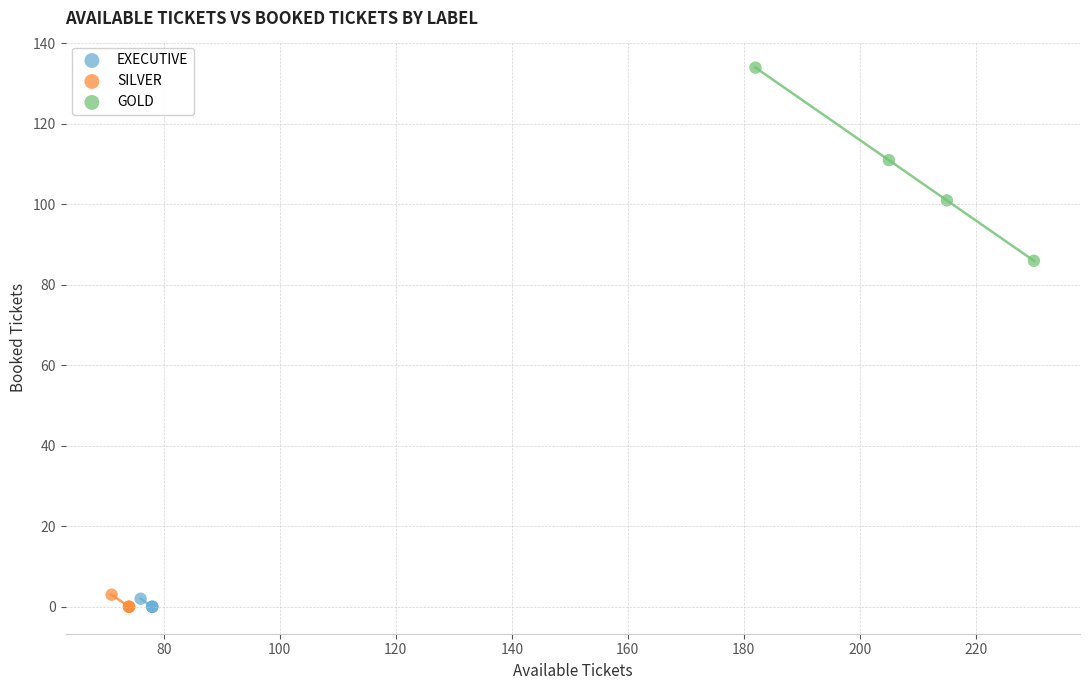

Which series has the widest spread of Y values?

GOLD